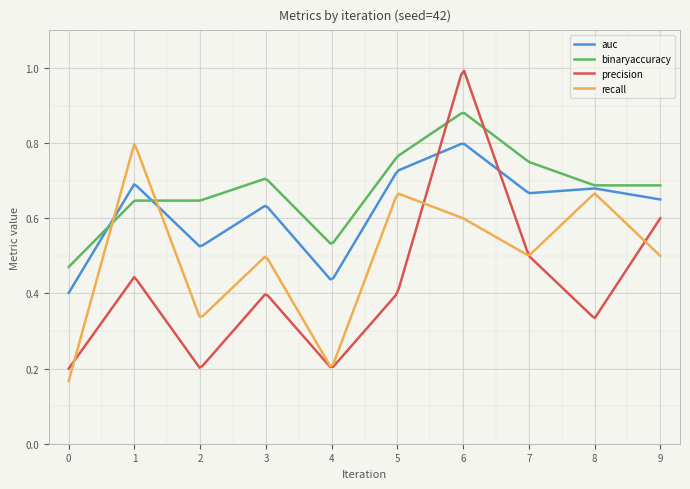

Rank the series by their average value, from highest to lowest.

binaryaccuracy, auc, recall, precision